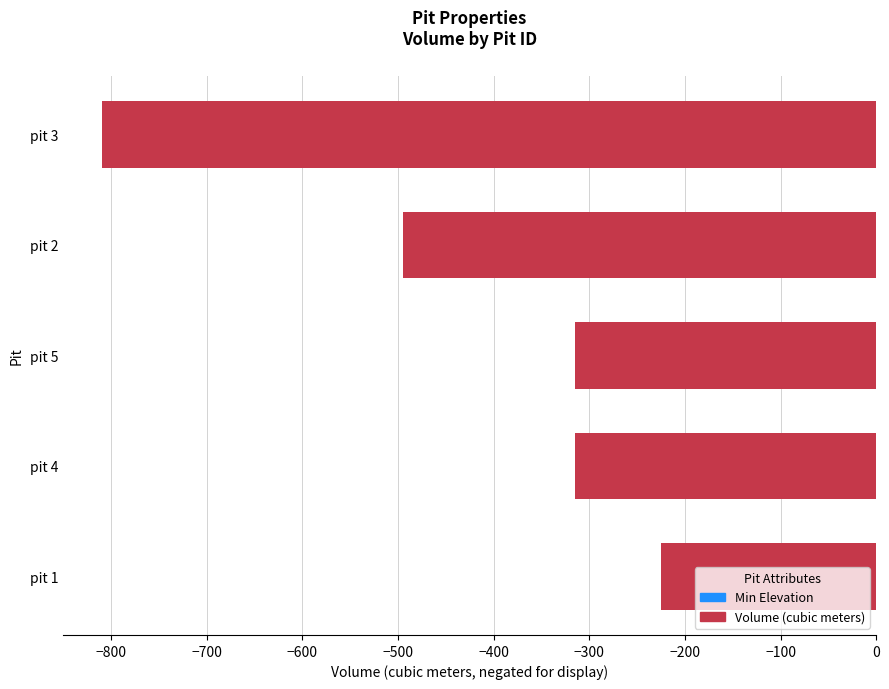

What is the minimum value shown in the chart?

-810